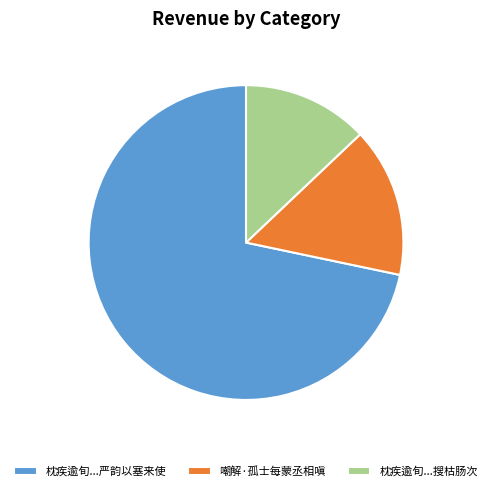

Is it true that 枕疾逾旬...搜枯肠次 is 13% of the pie?

True